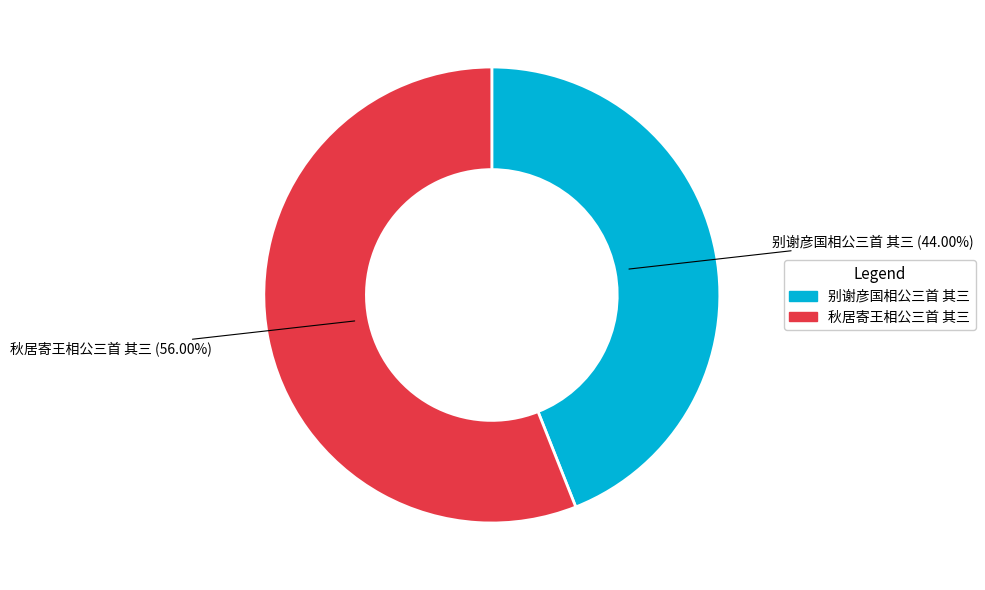

To the nearest percent, what is the combined percentage of 秋居寄王相公三首 其三 and 别谢彦国相公三首 其三?

100%